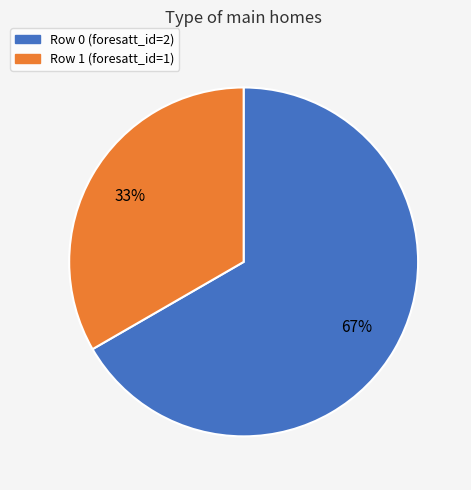

How many slices are in this pie chart?

2